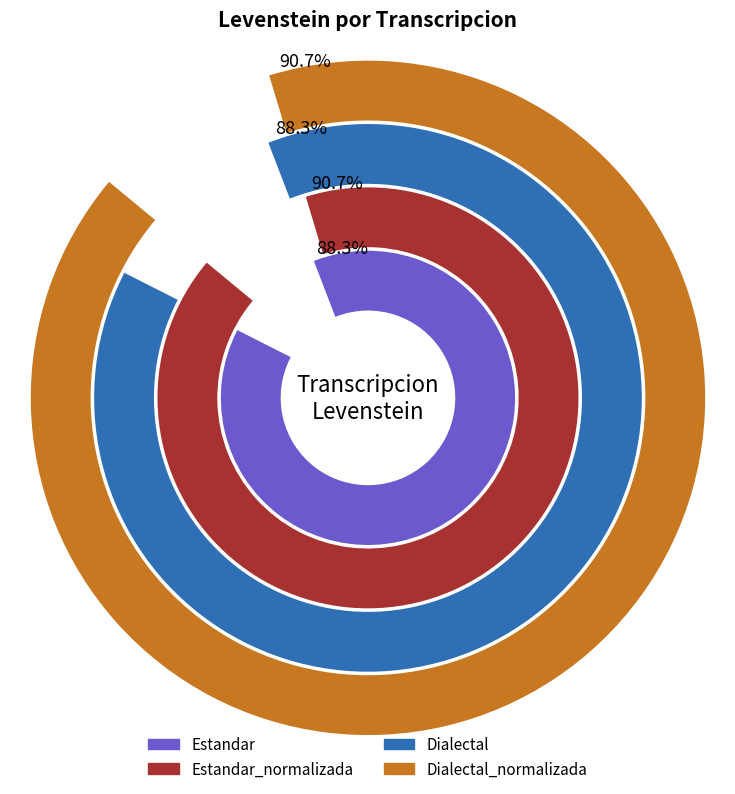

How many segments does this pie chart have?

4